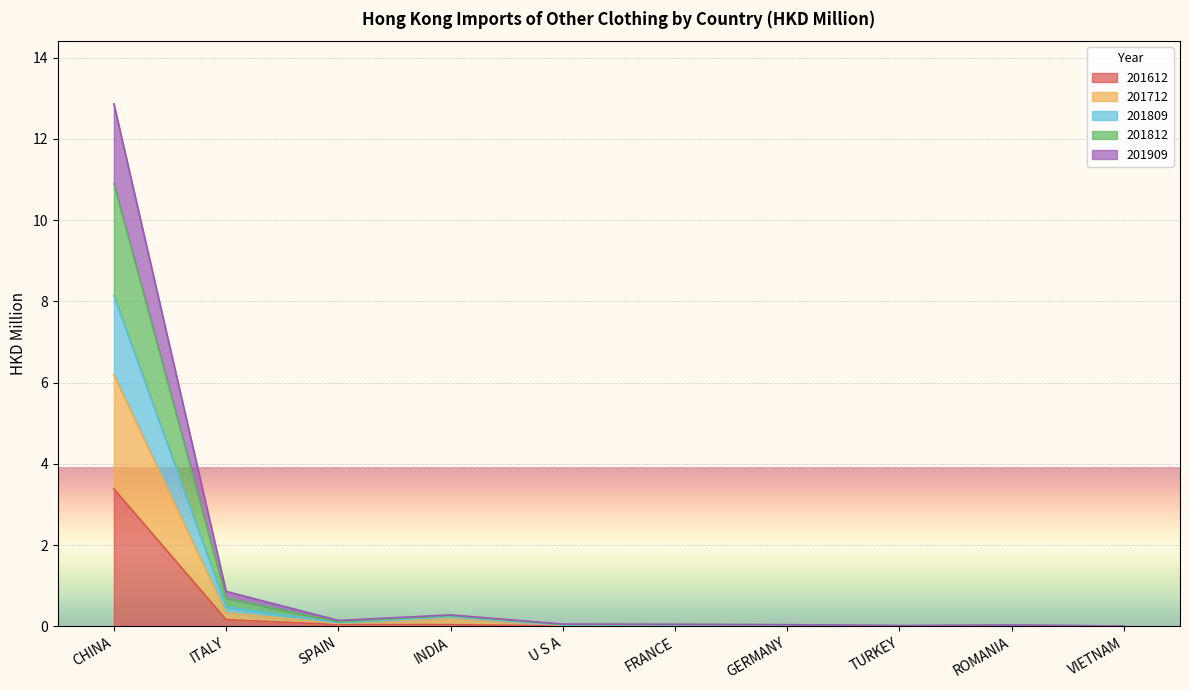

What is the maximum value for 201612?

3.4